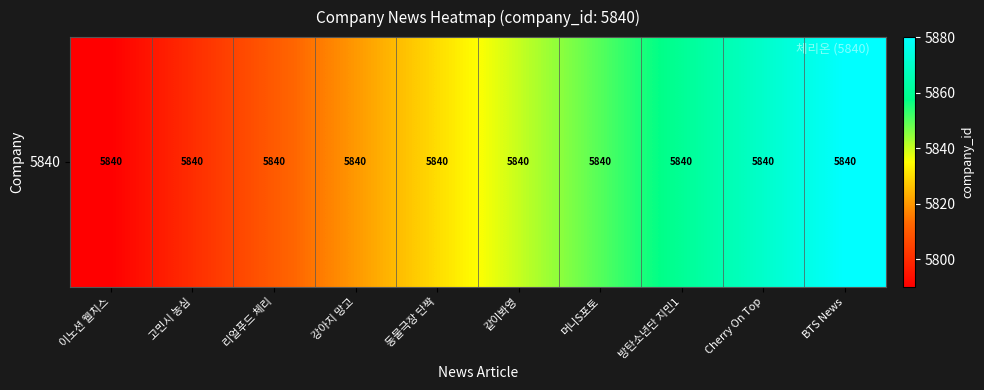

The value at 고민시 농심 is 3273. True or false?

False